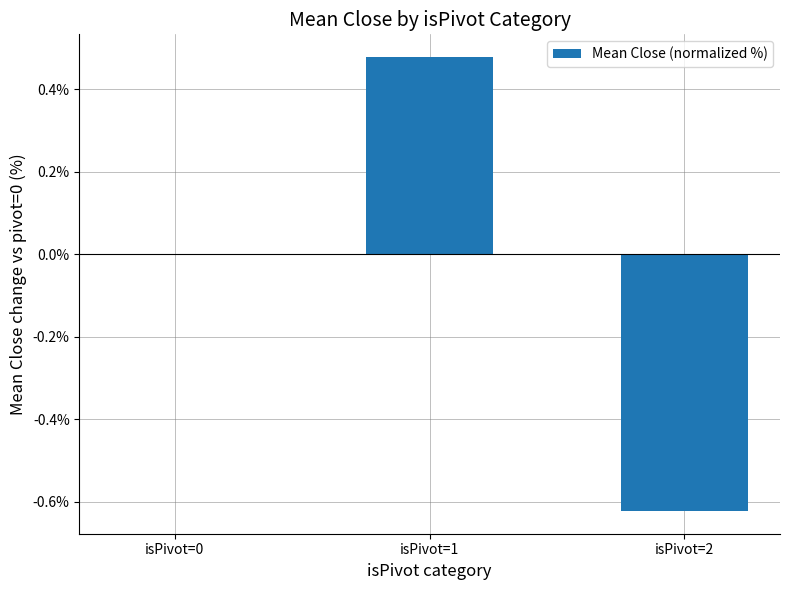

Which label corresponds to the largest value in the chart?

isPivot=1